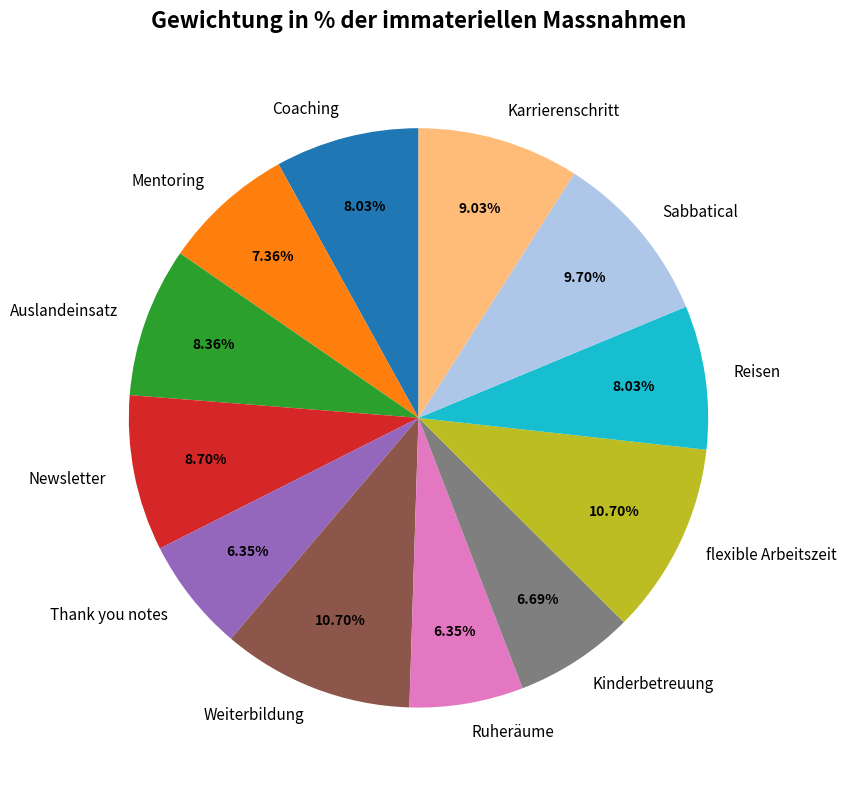

The Thank you notes slice represents 12% of the pie. True or false?

False